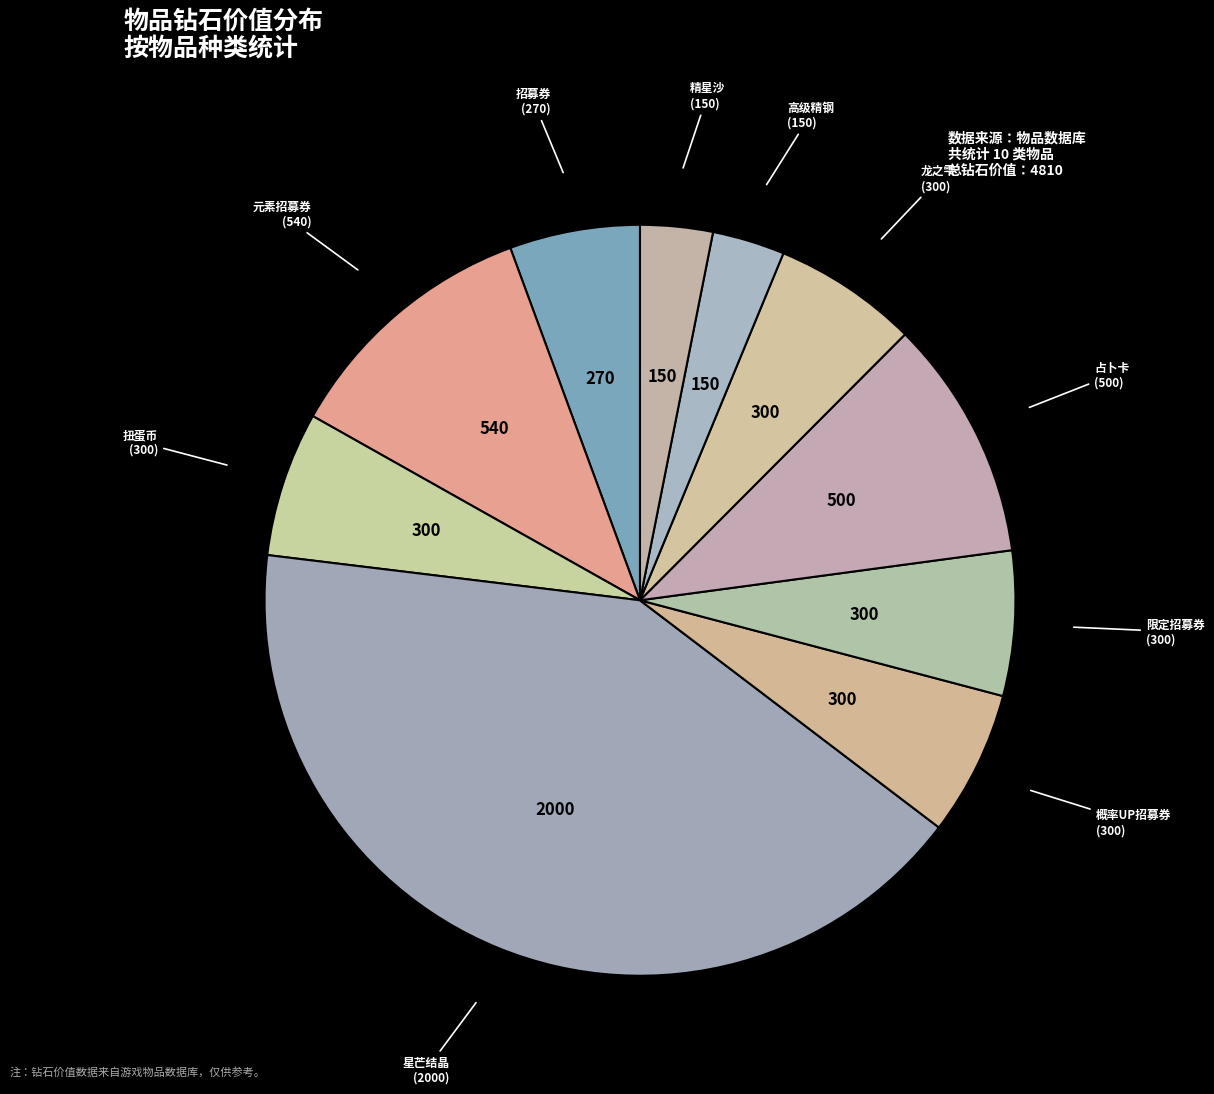

Is there any slice that represents more than half of the pie?

No